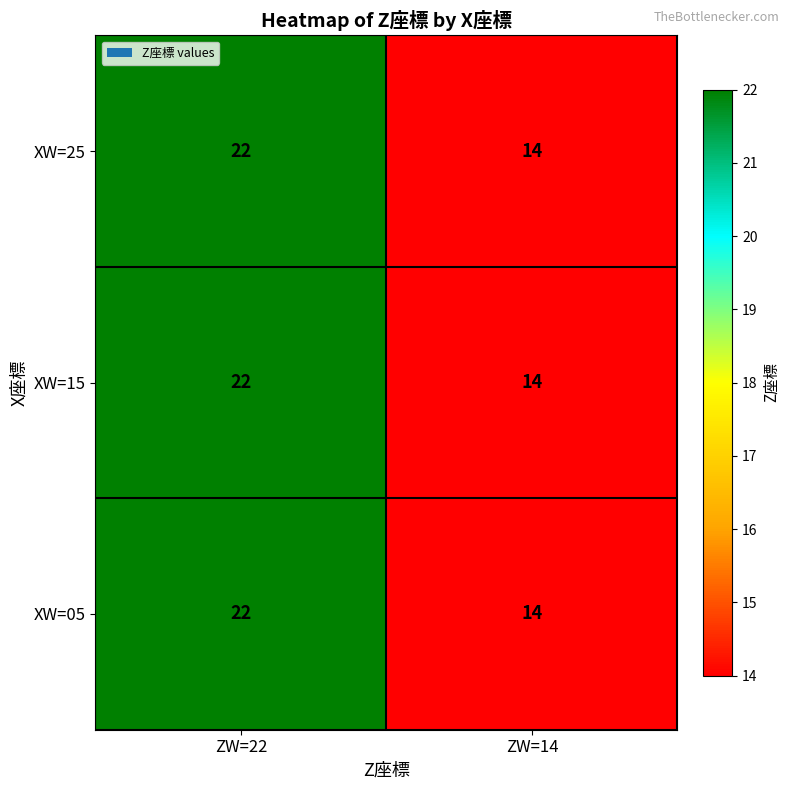

List the labels in order of XW=05 value, smallest first.

ZW=14, ZW=22